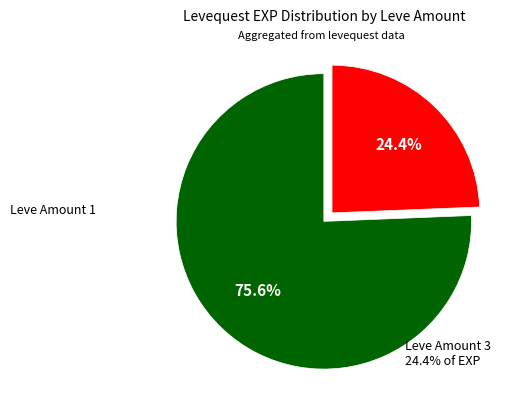

Does any single category account for the majority?

Yes